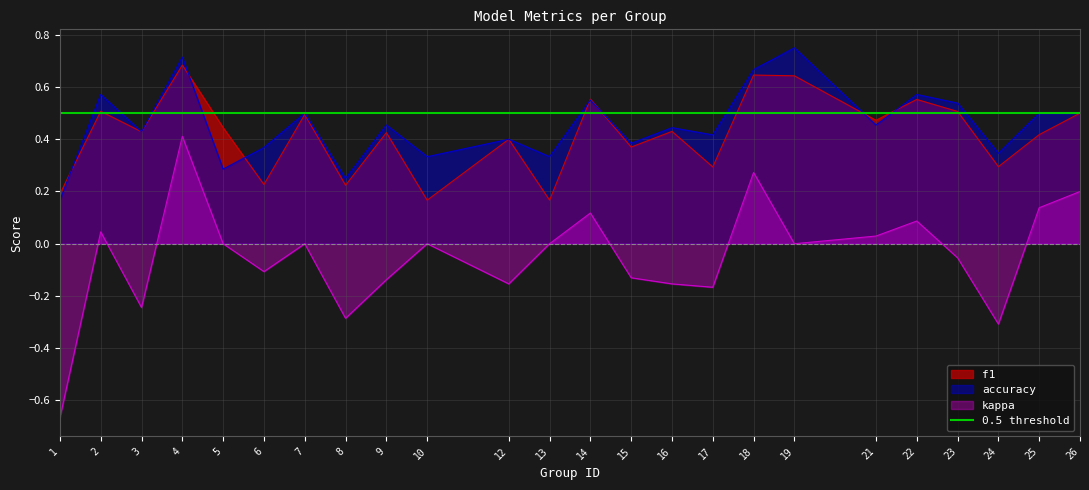

What are all the series names shown in the legend?

f1, accuracy, kappa